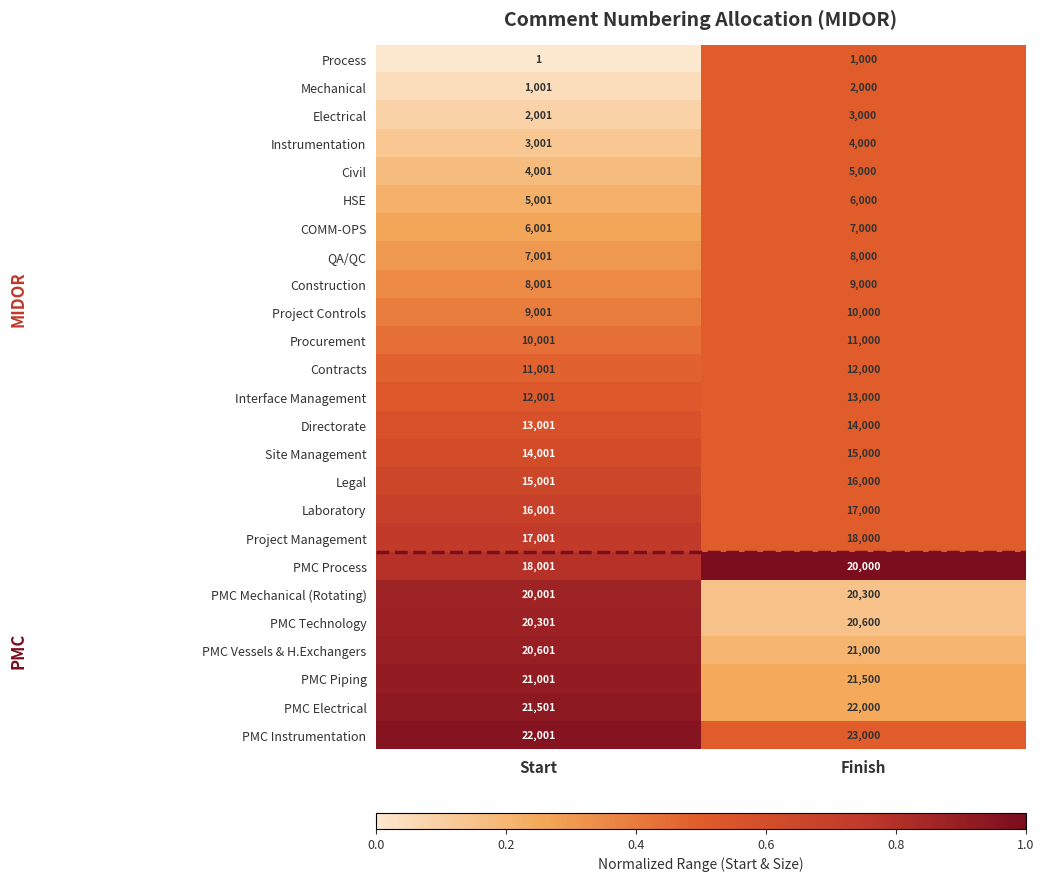

What is the difference between the maximum and minimum values in the PMC Process series?

1999